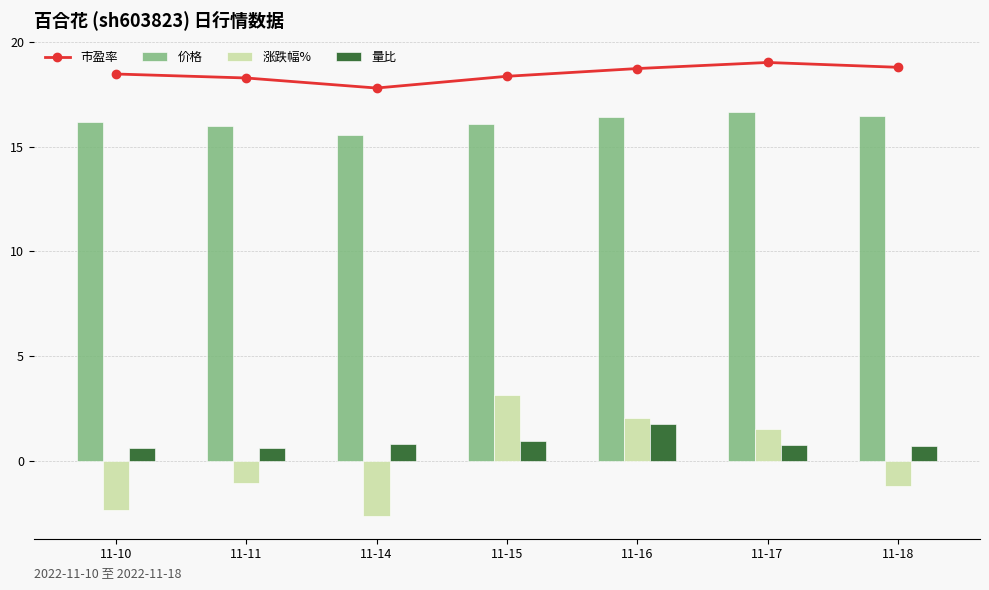

What is the average value of the 量比 series?

0.9